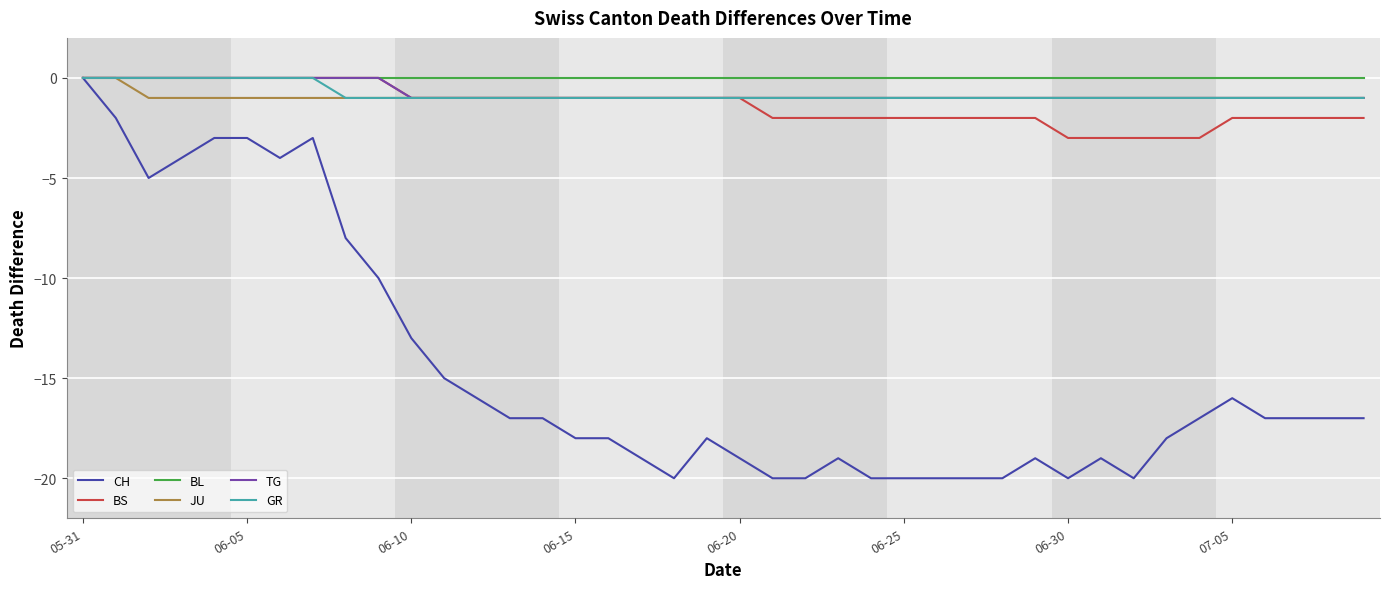

Which series has the widest spread of values?

CH